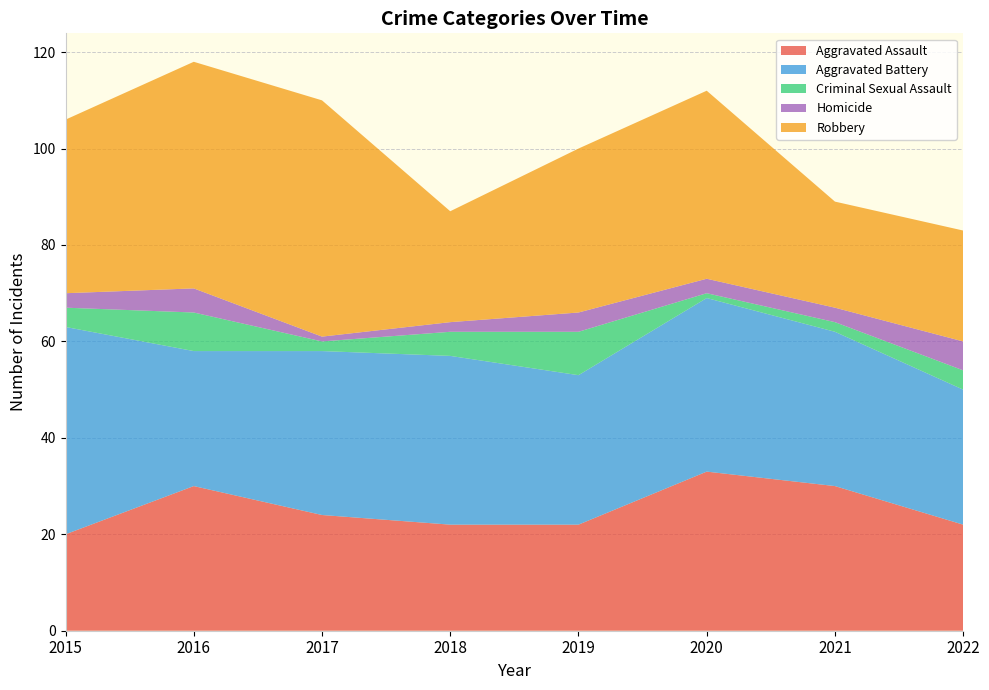

Reading right to left, extract all data points from this chart.

Aggravated Assault: 2022=22	2021=30	2020=33	2019=22	2018=22	2017=24	2016=30	2015=20
Aggravated Battery: 2022=28	2021=32	2020=36	2019=31	2018=35	2017=34	2016=28	2015=43
Criminal Sexual Assault: 2022=4	2021=2	2020=1	2019=9	2018=5	2017=2	2016=8	2015=4
Homicide: 2022=6	2021=3	2020=3	2019=4	2018=2	2017=1	2016=5	2015=3
Robbery: 2022=23	2021=22	2020=39	2019=34	2018=23	2017=49	2016=47	2015=36